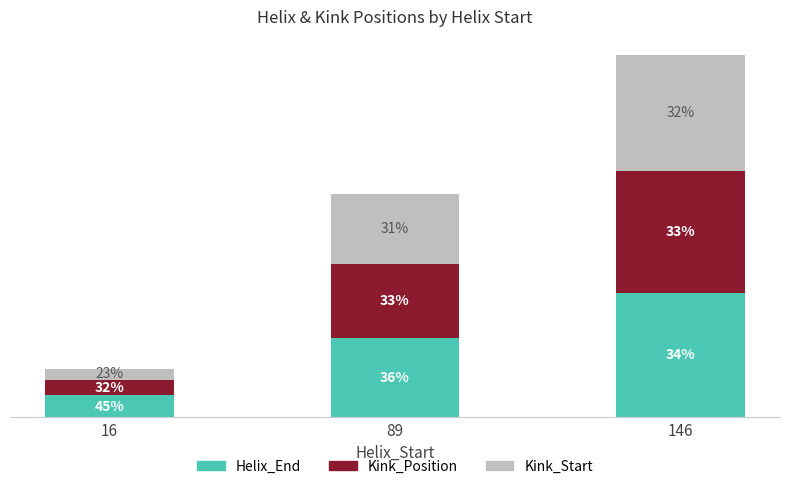

What are all the series names shown in the legend?

Helix_End, Kink_Position, Kink_Start